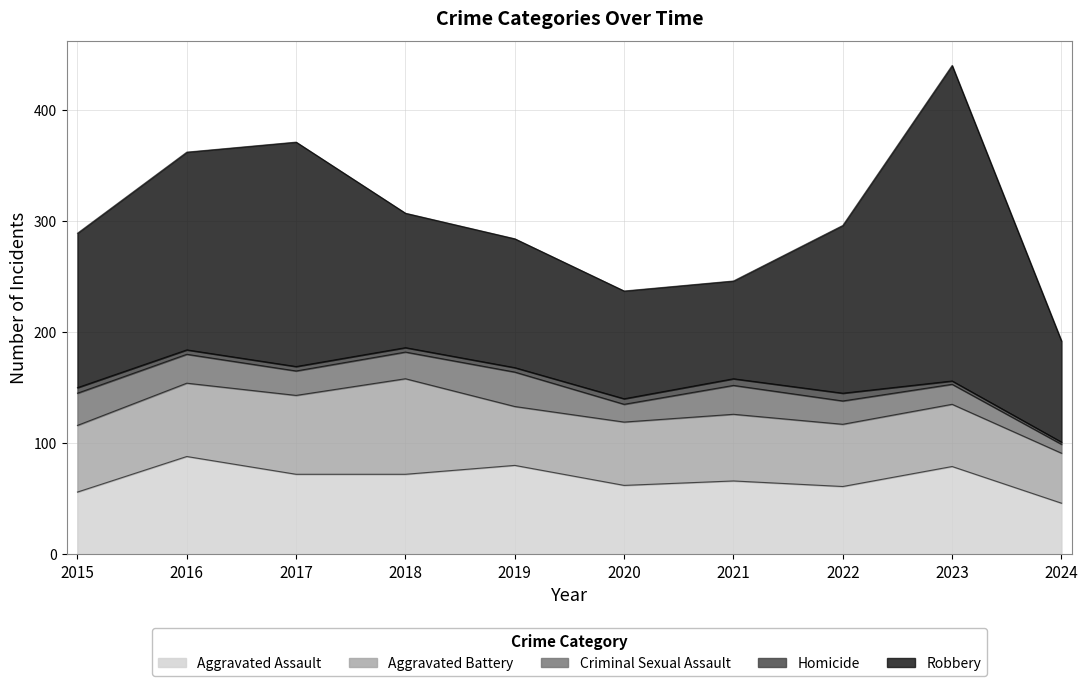

True or false: Homicide and Robbery intersect in this chart.

False